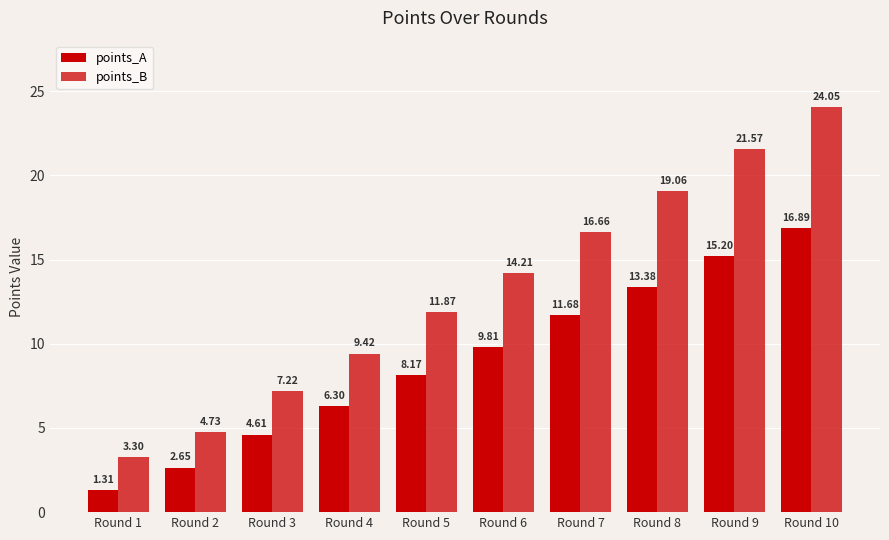

Reading right to left, extract all data points from this chart.

points_A: 16.9	15.2	13.4	11.7	9.8	8.2	6.3	4.6	2.6	1.3
points_B: 24.1	21.6	19.1	16.7	14.2	11.9	9.4	7.2	4.7	3.3